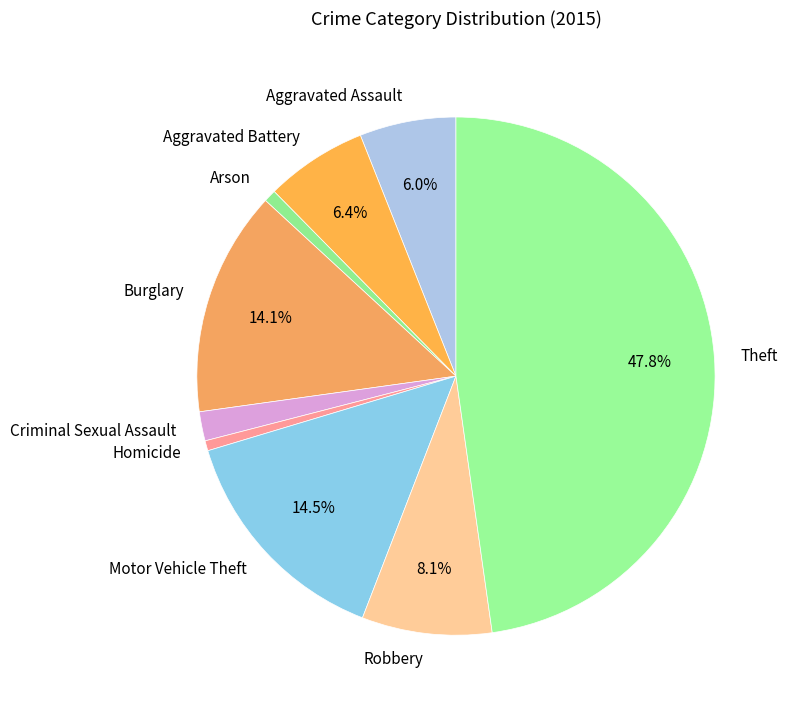

Approximately how many times larger is the value at Criminal Sexual Assault compared to Motor Vehicle Theft?

0.1